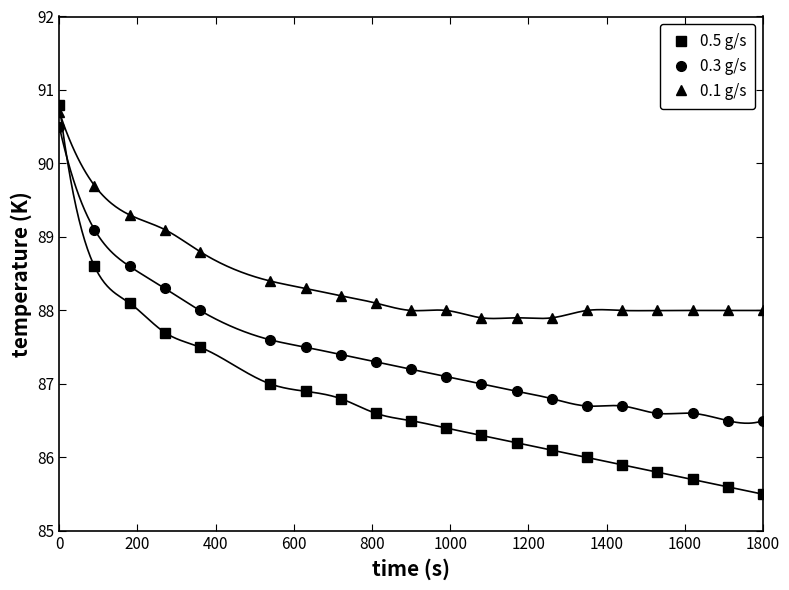

True or false: 0.1 g/s has a value of 128.8 at 1800.

False